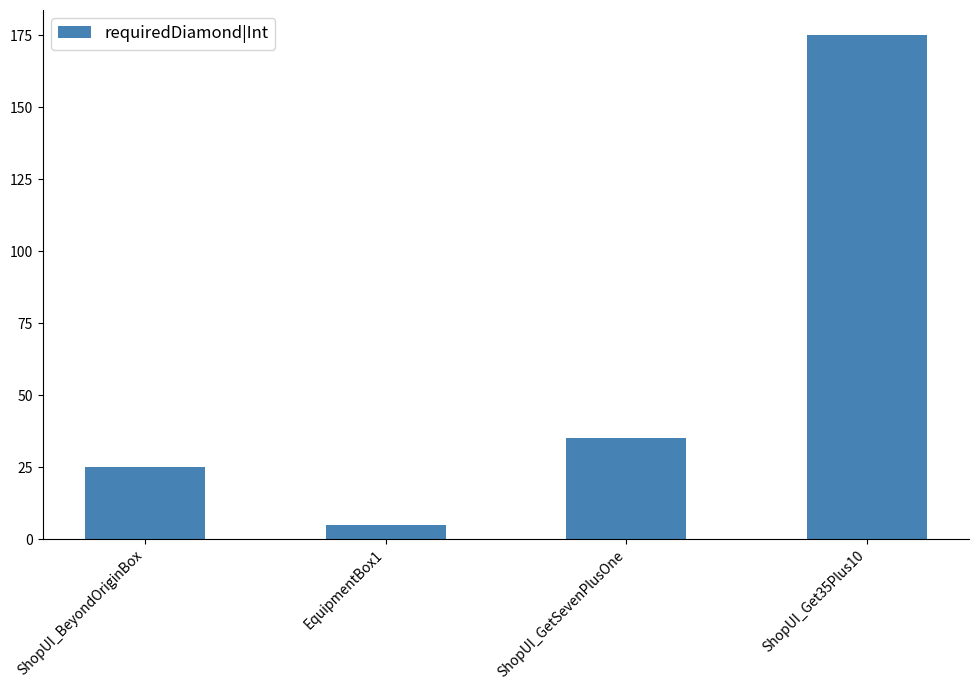

Reading left to right, transcribe all the data shown in this chart.

ShopUI_BeyondOriginBox=25	EquipmentBox1=5	ShopUI_GetSevenPlusOne=35	ShopUI_Get35Plus10=175